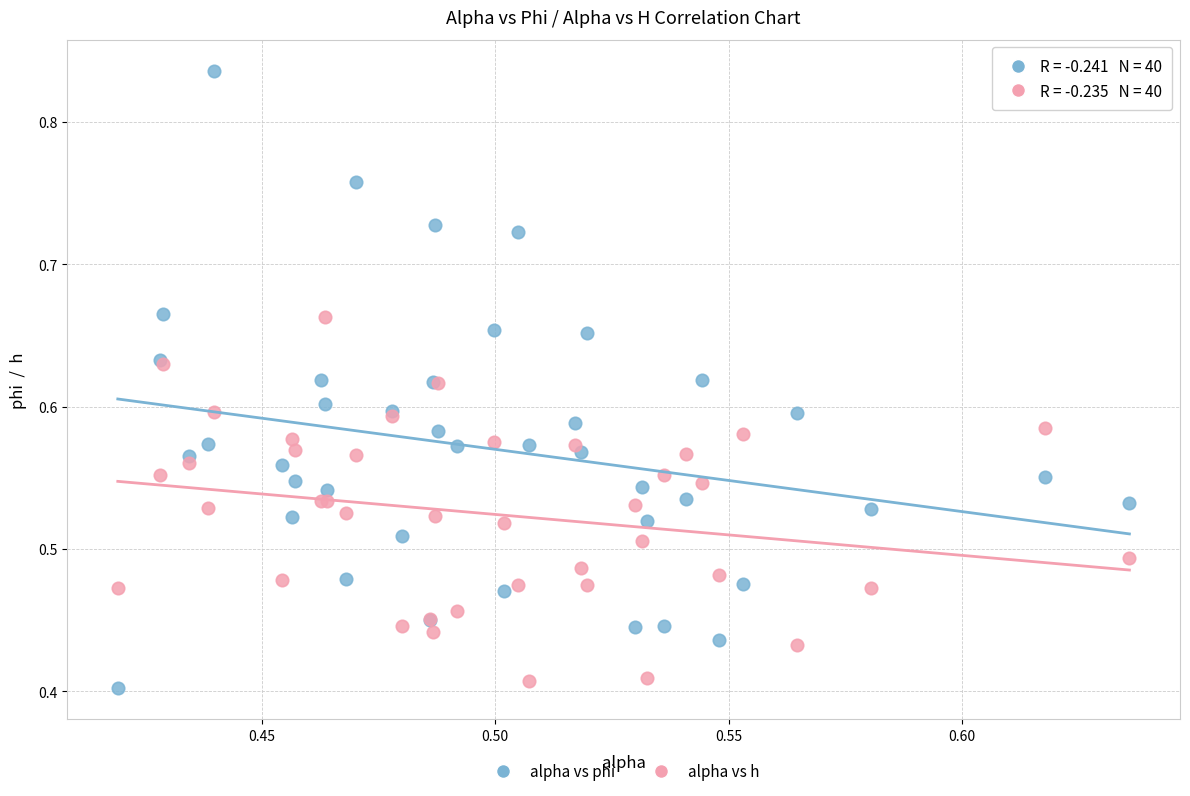

What are all the series names shown in the legend?

alpha vs phi, alpha vs h